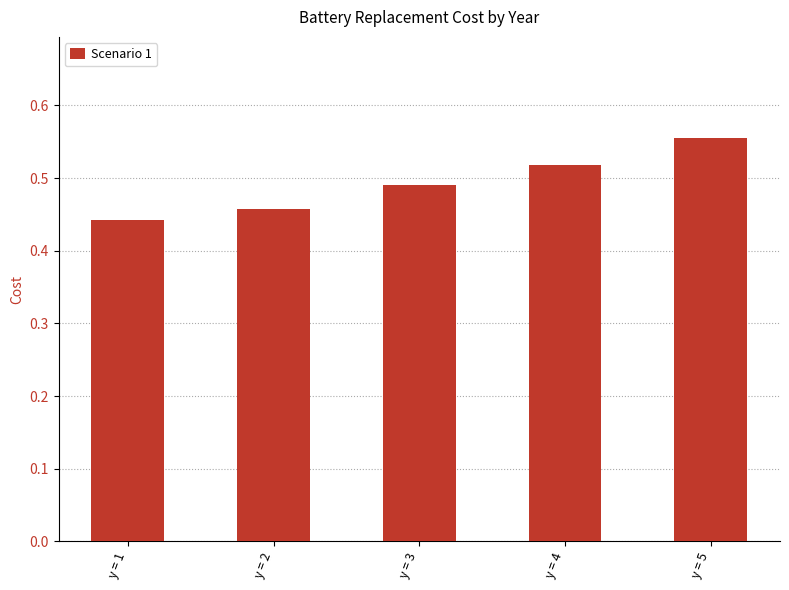

List the labels in order of value, smallest first.

y = 1, y = 2, y = 3, y = 4, y = 5